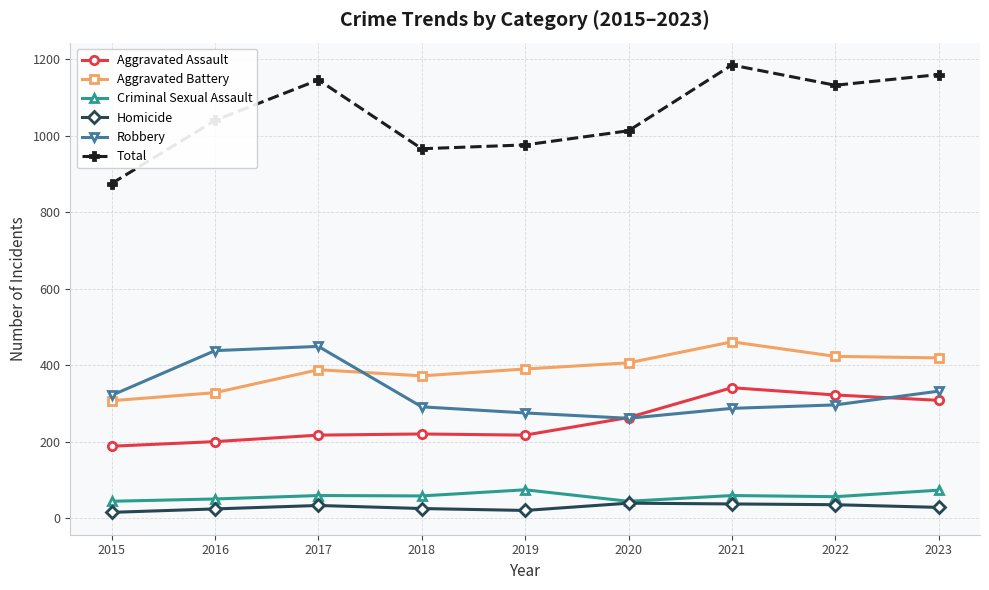

True or false: Criminal Sexual Assault and Total intersect in this chart.

False